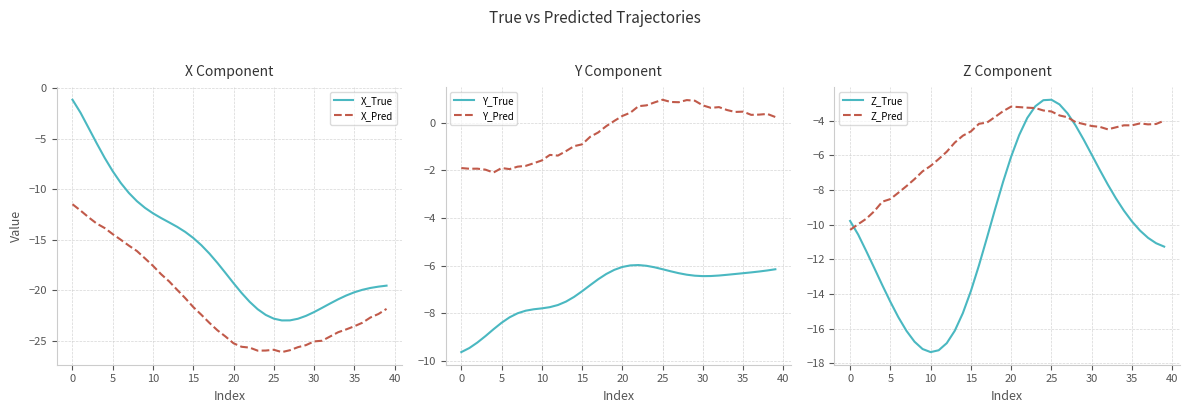

True or false: Y_True and Y_Pred cross at least once.

False